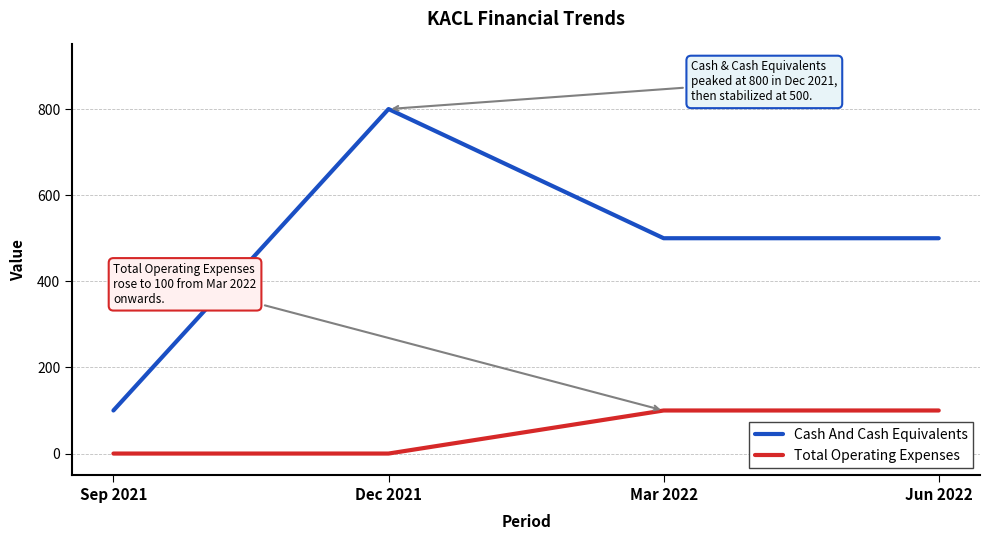

True or false: Cash And Cash Equivalents and Total Operating Expenses cross at least once.

False